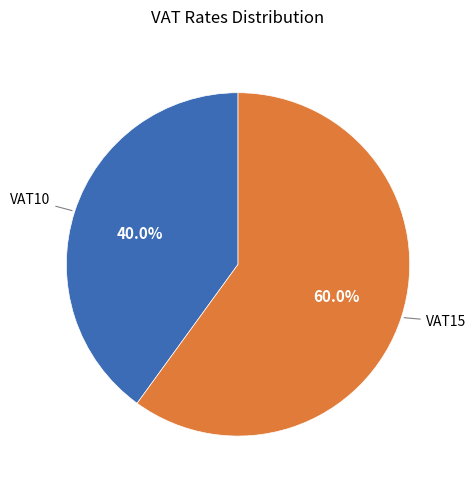

Is there a majority slice in this chart?

Yes